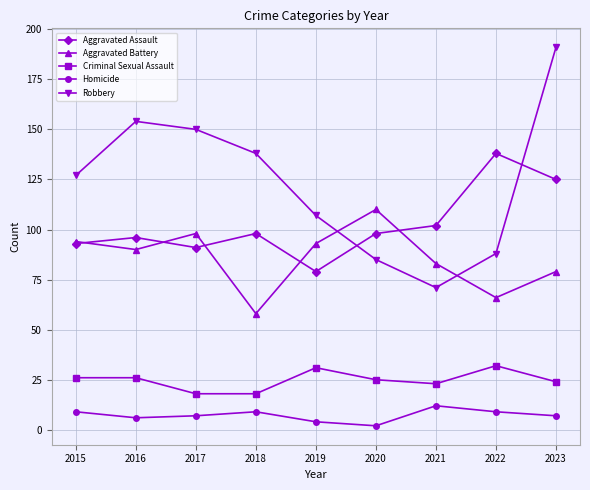

Rank the series by their maximum value, from highest to lowest.

Robbery, Aggravated Assault, Aggravated Battery, Criminal Sexual Assault, Homicide